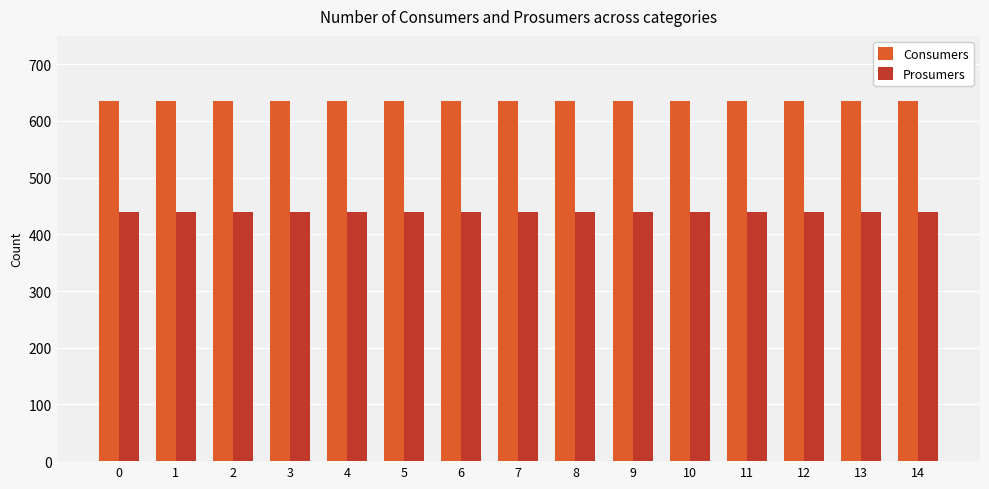

What is the minimum value for Prosumers?

440